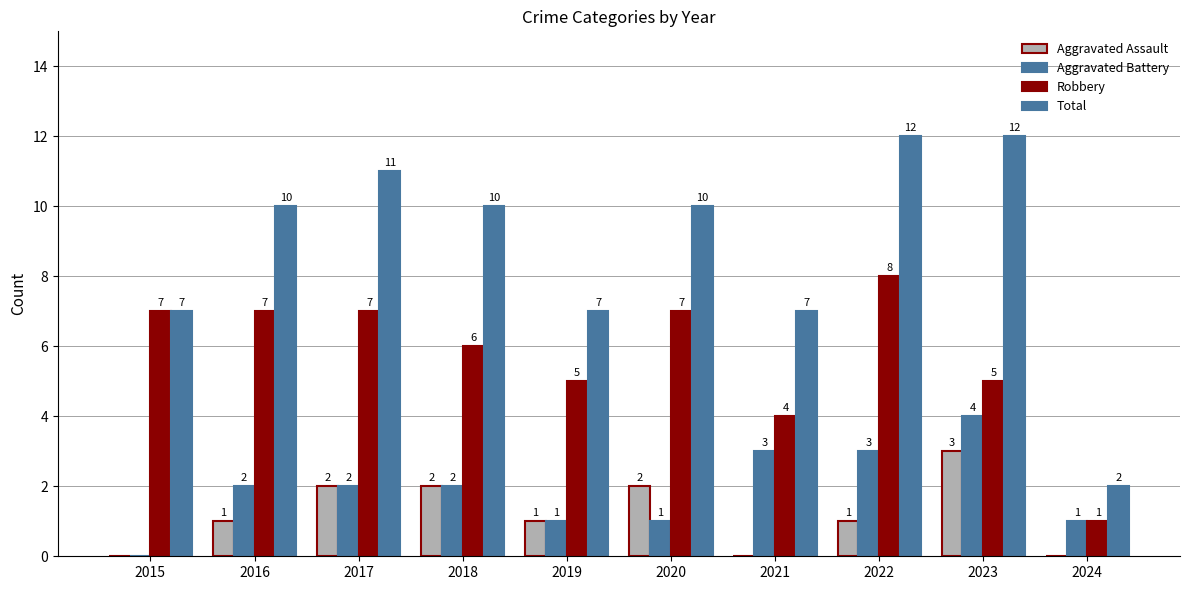

Is it true that Total equals 16 at 2022?

False